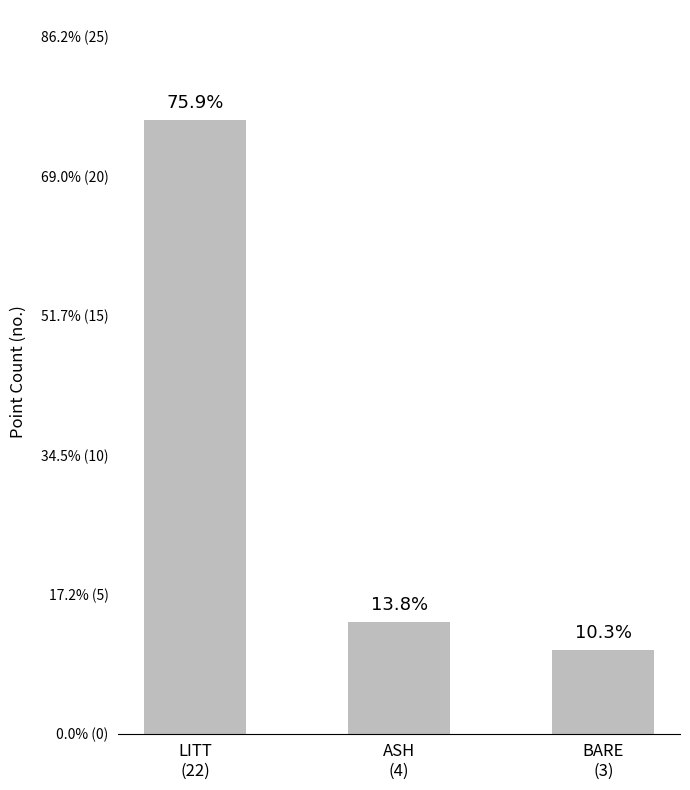

Rank the categories by value from highest to lowest.

LITT
(22), ASH
(4), BARE
(3)